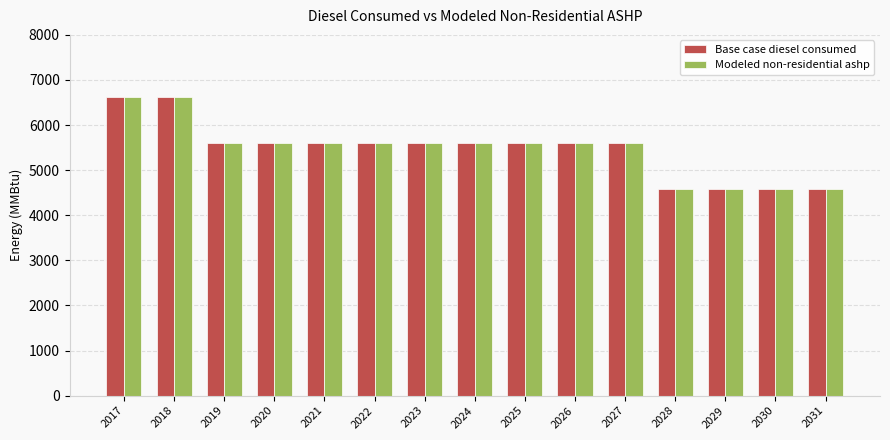

What is the approximate value of Base case diesel consumed at 2031?

4583